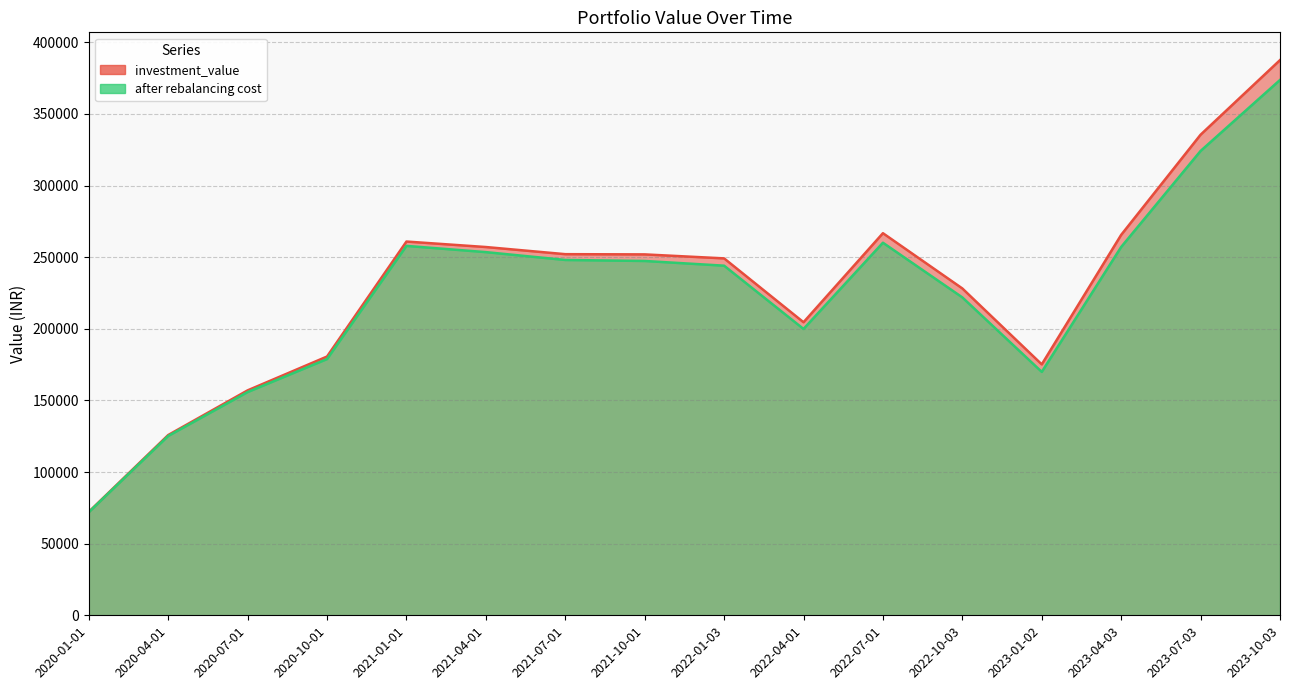

Reading right to left, extract all data points from this chart.

investment_value: 2023-10-03=387563.6	2023-07-03=335481.9	2023-04-03=265567.0	2023-01-02=175162.1	2022-10-03=228155.8	2022-07-01=266732.9	2022-04-01=204574.5	2022-01-03=249151.7	2021-10-01=251934.1	2021-07-01=252085.6	2021-04-01=257074.4	2021-01-01=260902.3	2020-10-01=180635.0	2020-07-01=157015.1	2020-04-01=125835.4	2020-01-01=72223.3
after rebalancing cost: 2023-10-03=373688.2	2023-07-03=324141.2	2023-04-03=257118.4	2023-01-02=169912.2	2022-10-03=221907.6	2022-07-01=260082.9	2022-04-01=199885.3	2022-01-03=244054.5	2021-10-01=247338.1	2021-07-01=248042.3	2021-04-01=253520.1	2021-01-01=257870.5	2020-10-01=178876.6	2020-07-01=155837.8	2020-04-01=125199.6	2020-01-01=72001.3